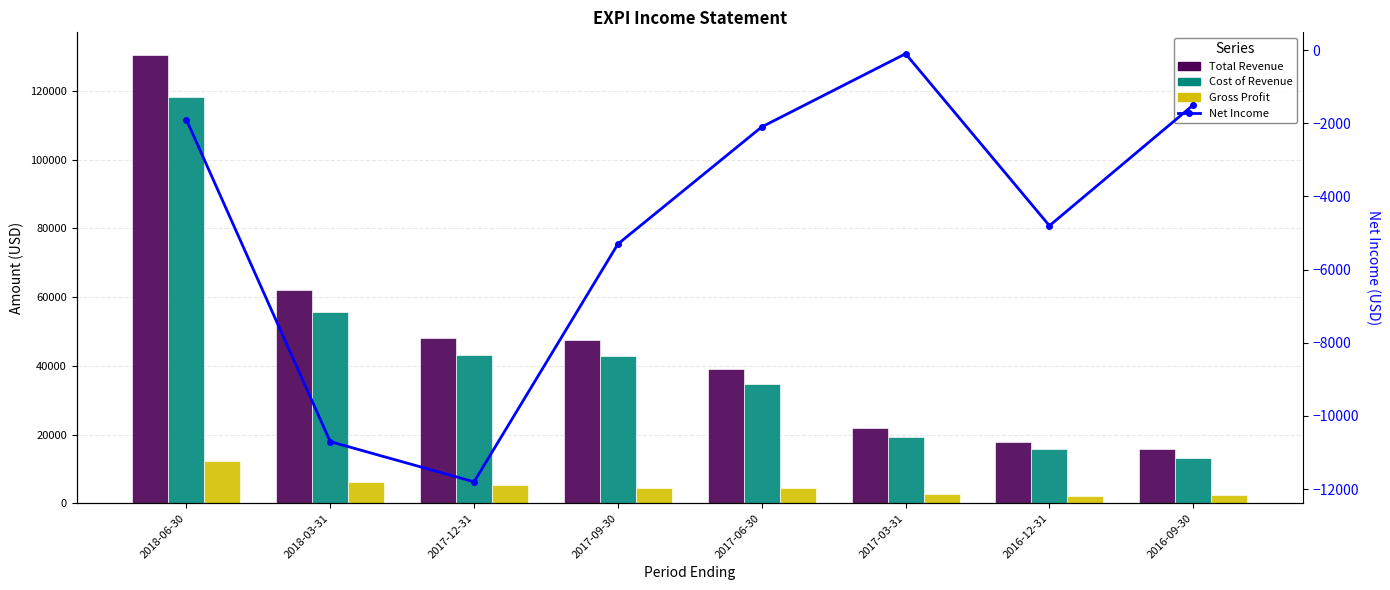

Which series has the widest spread of values?

Total Revenue